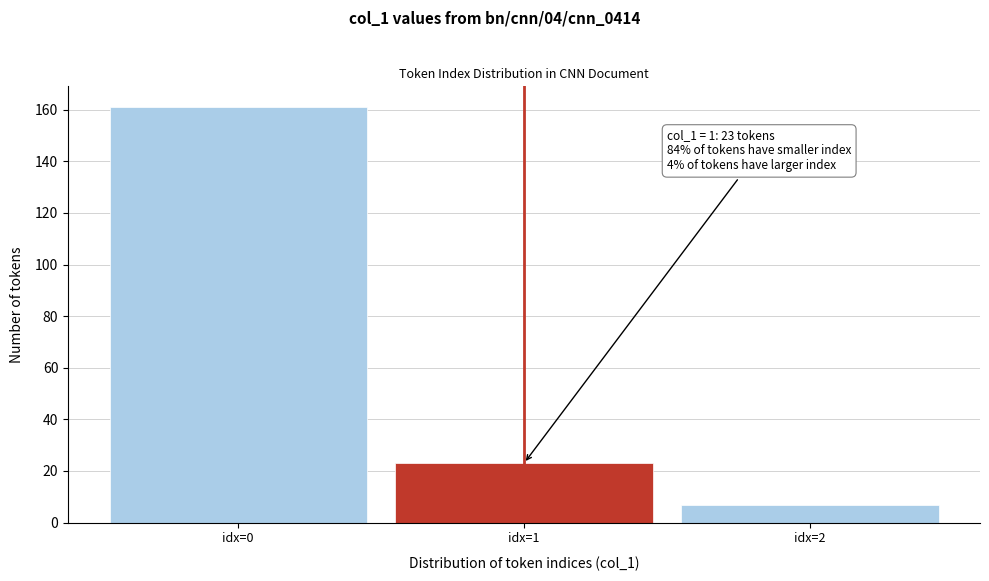

Which range on the x-axis has the tallest bar?

-0.5 to 0.5